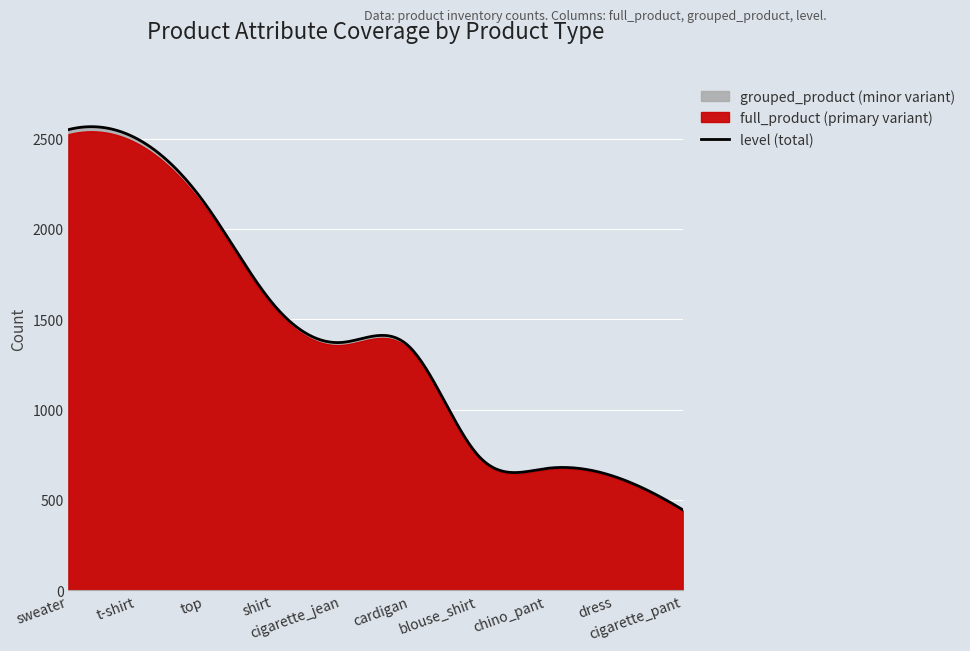

What is the value of the color point at the 8th from the left?

667